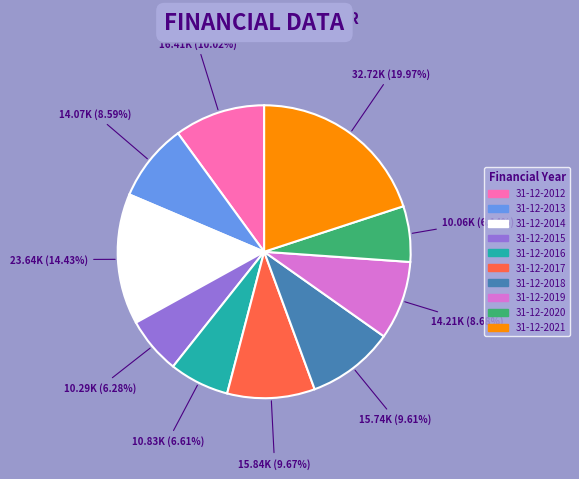

To the nearest percent, what is the difference between the 31-12-2018 and 31-12-2015 slice percentages?

3%